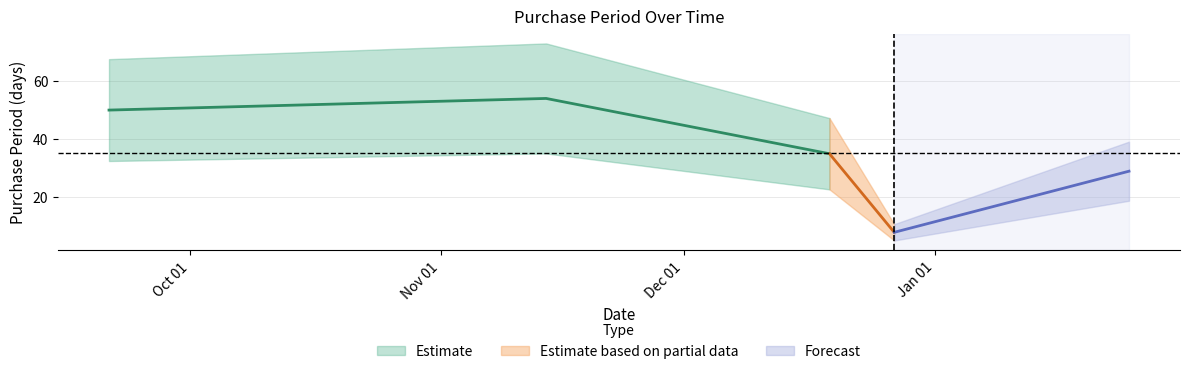

True or false: the data has more than 1 interior local peaks.

False